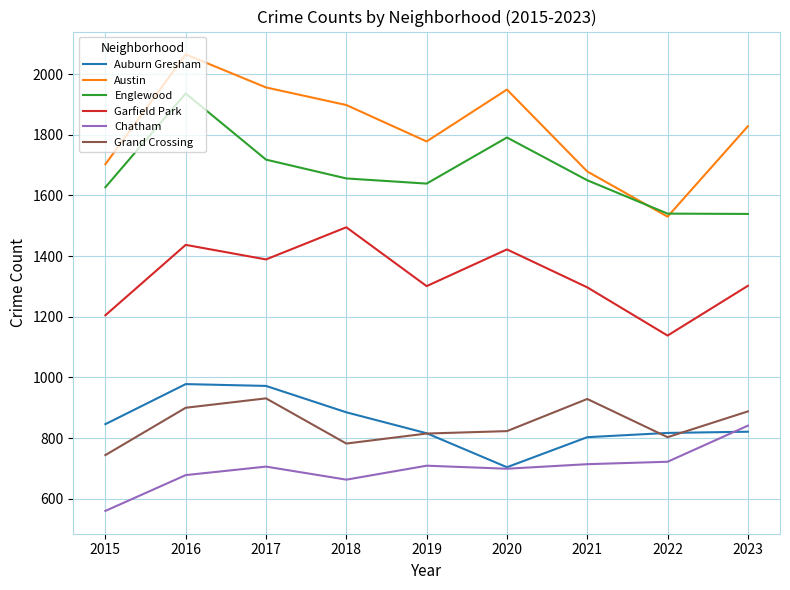

What is the minimum value for Austin?

1530